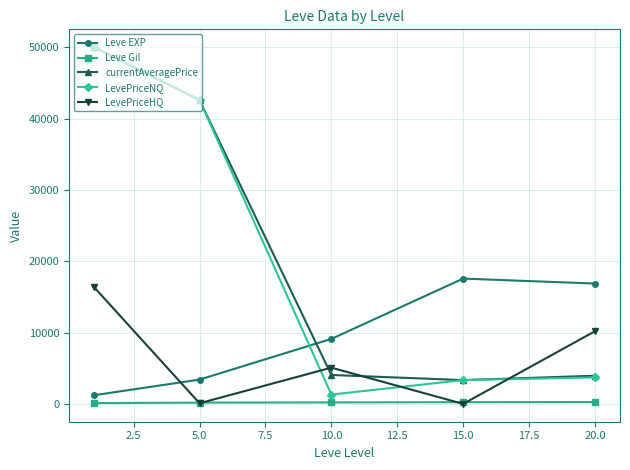

In LevePriceHQ, how many points are lower than both neighbors (excluding endpoints)?

2